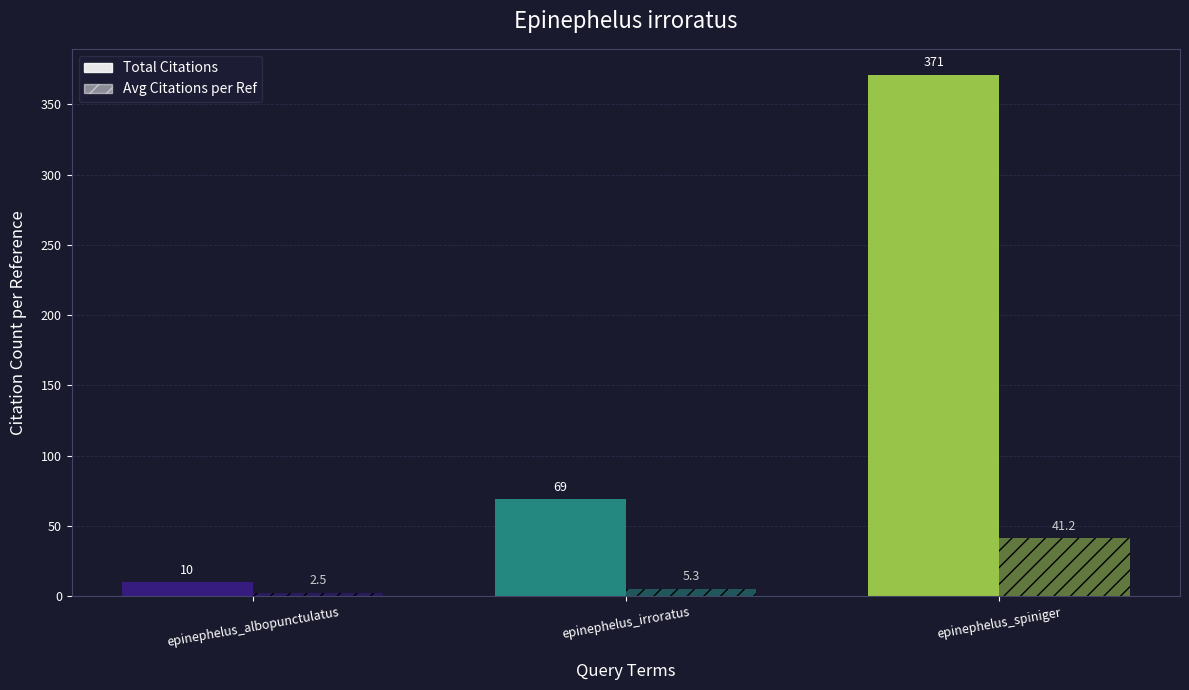

What is the label of the 3rd bar from the right?

epinephelus_albopunctulatus